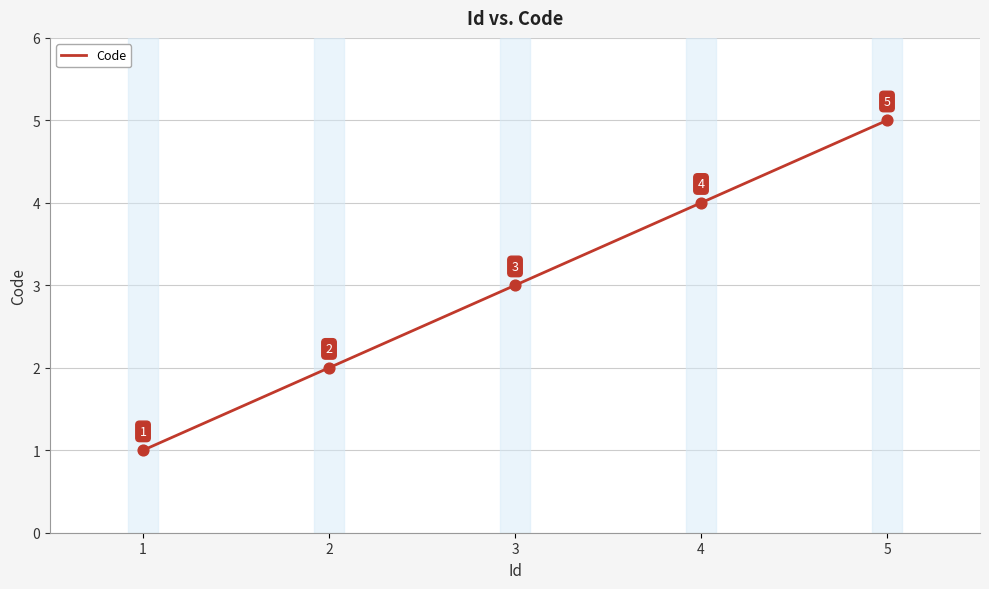

Approximately how many times larger is the value at 5 compared to 2?

2.5